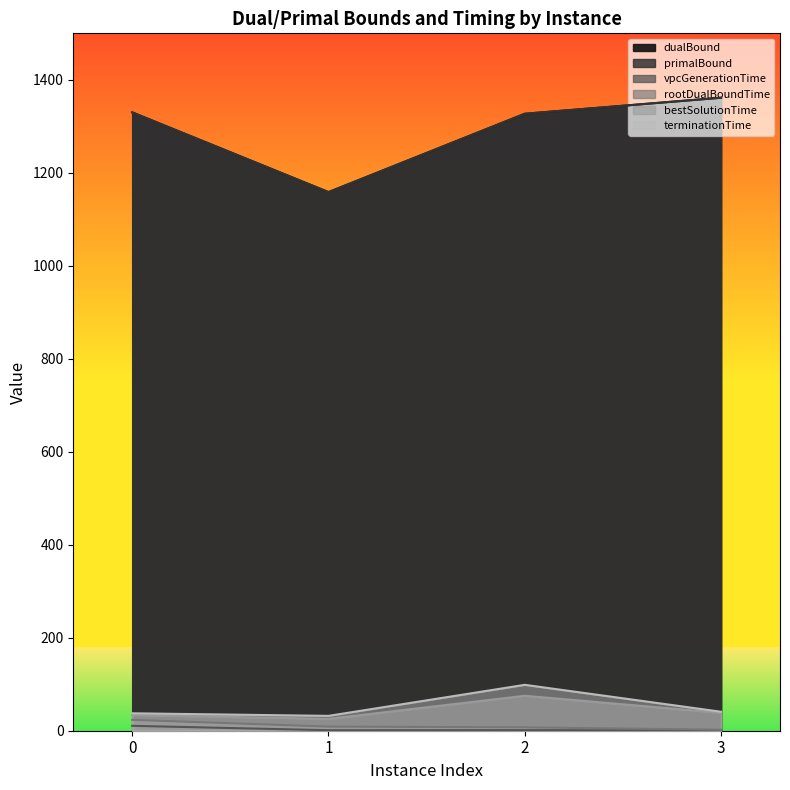

How many data points in terminationTime are above 40?

2